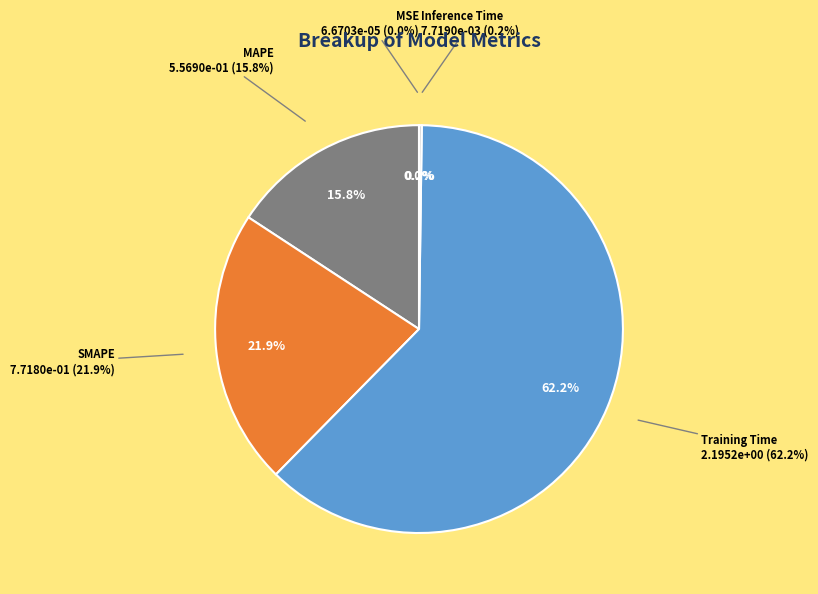

What is the majority slice?

Training Time